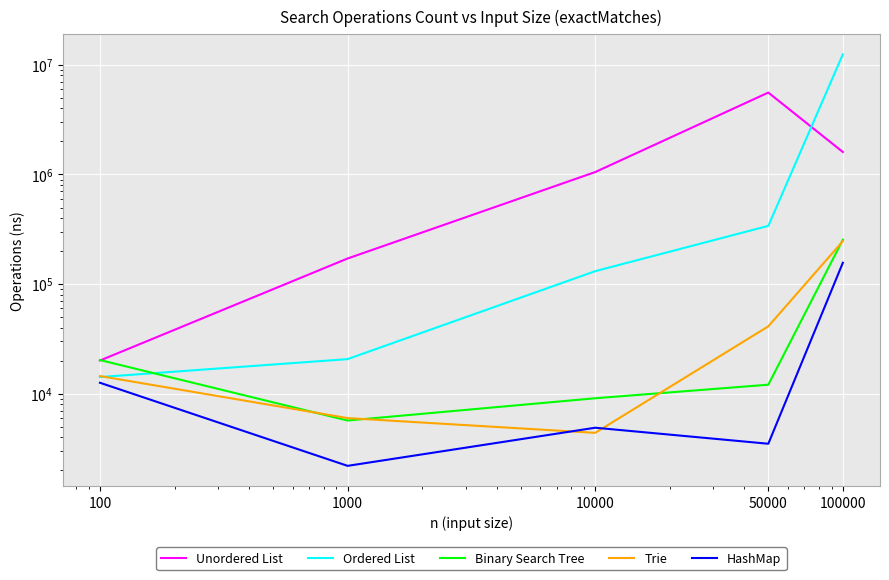

How many times do Ordered List and Unordered List cross each other?

1